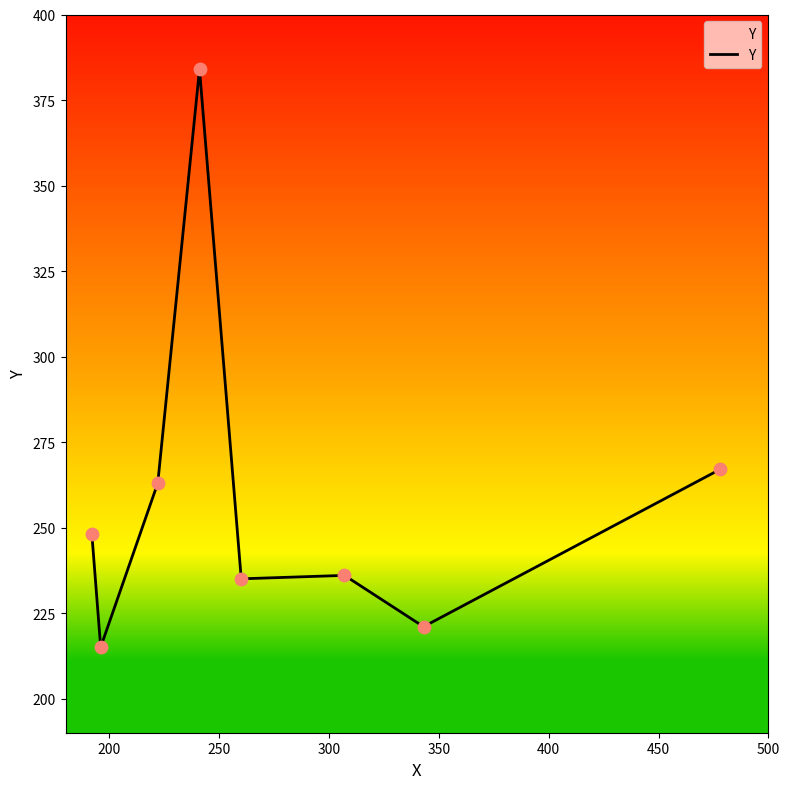

What is the maximum value shown in the chart?

384